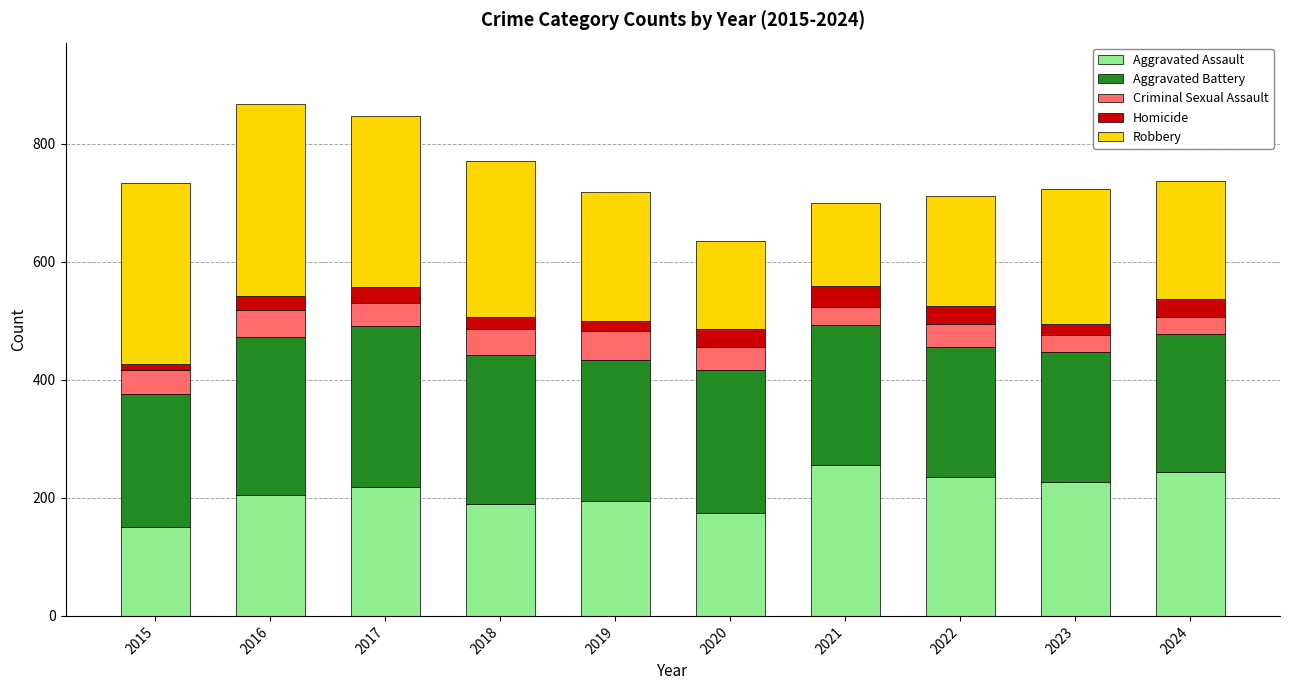

How many bars are there in total?

10